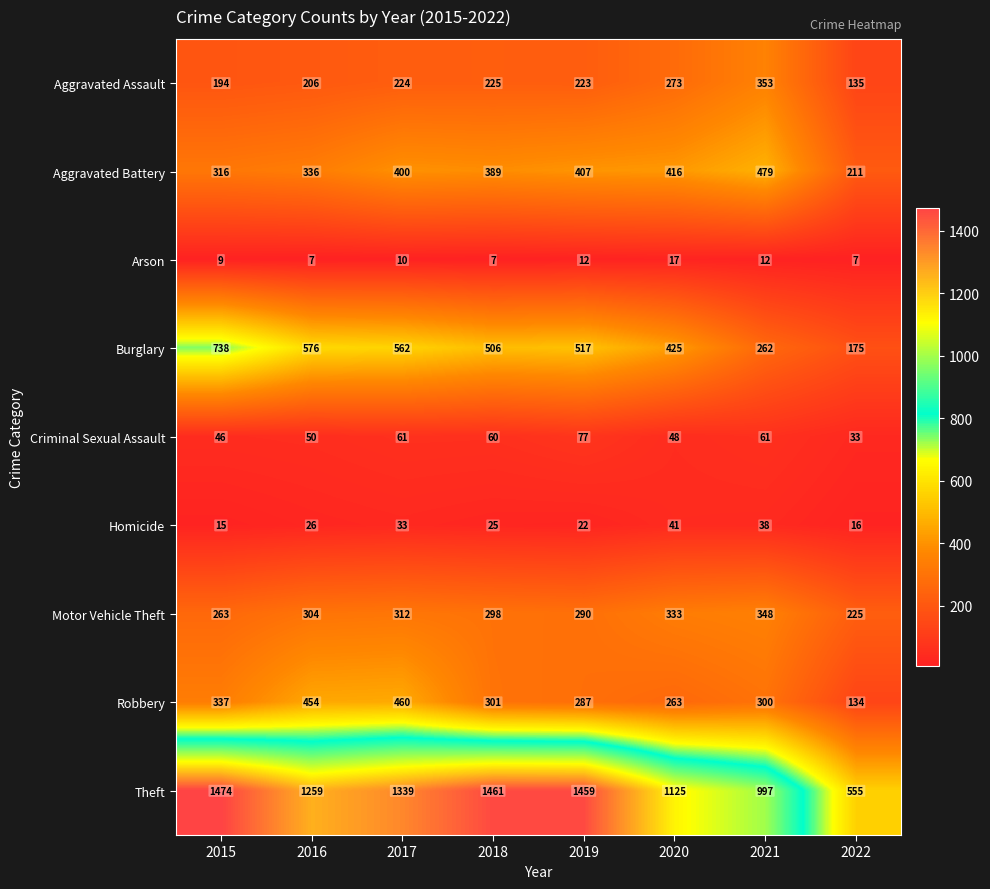

The value of Burglary at 2015 is 738. True or false?

True